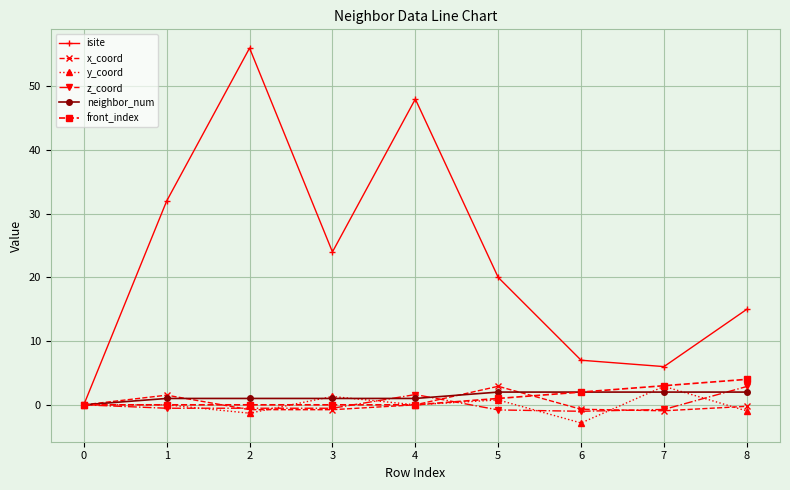

Is it true that neighbor_num equals 1.0 at 3?

True